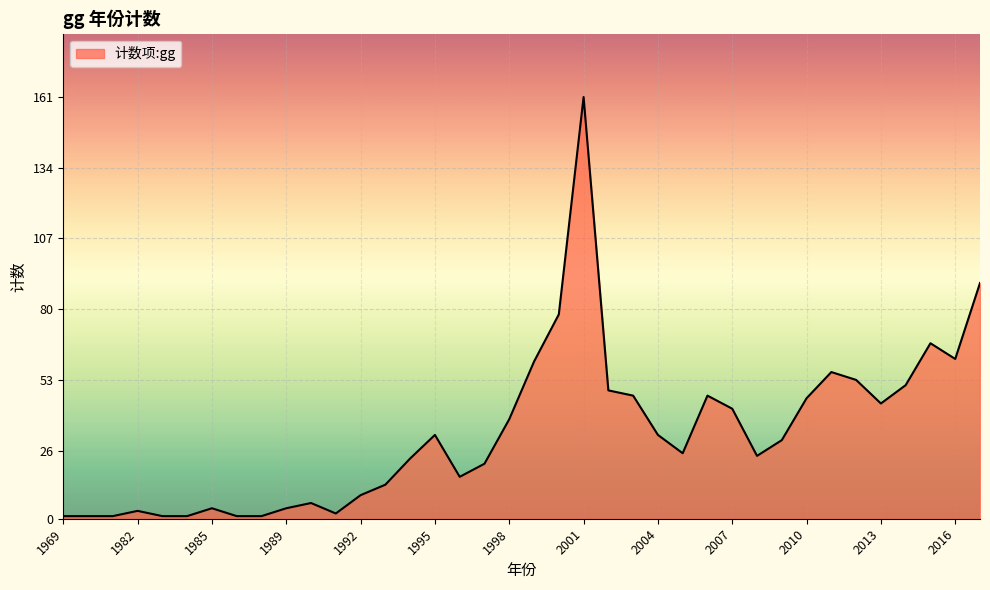

What is the difference between the maximum and minimum values?

160